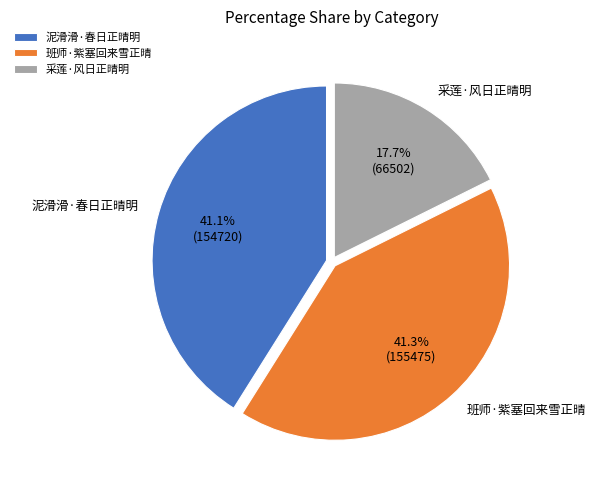

True or false: 泥滑滑·春日正晴明 accounts for 41% of the total.

True